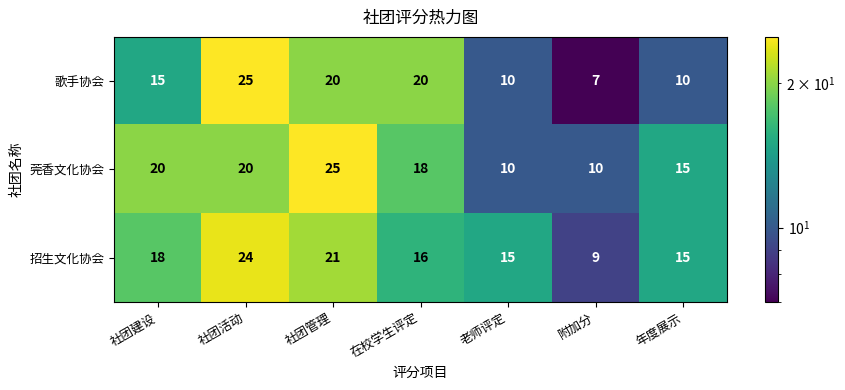

Rank the series at 社团建设 from highest to lowest value.

莞香文化协会, 招生文化协会, 歌手协会